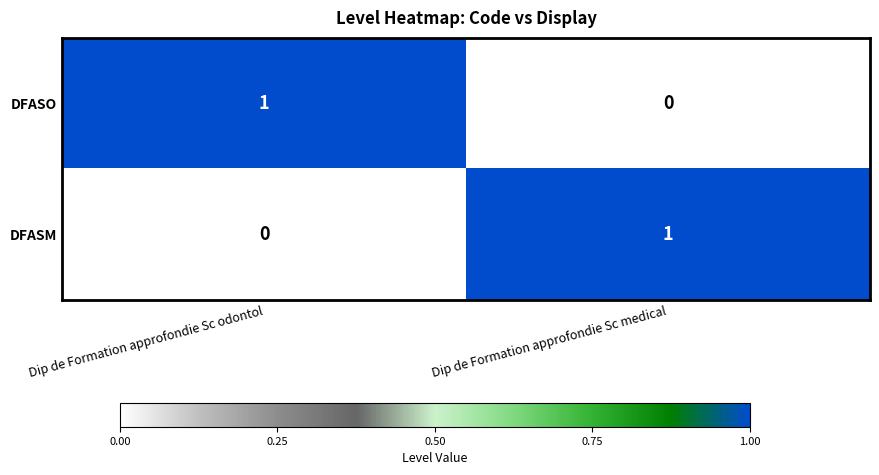

The value of DFASM at Dip de Formation approfondie Sc odontol is 1. True or false?

False